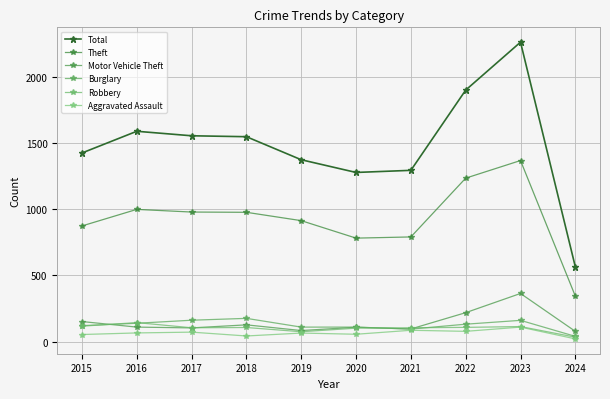

True or false: Total and Burglary cross at least once.

False